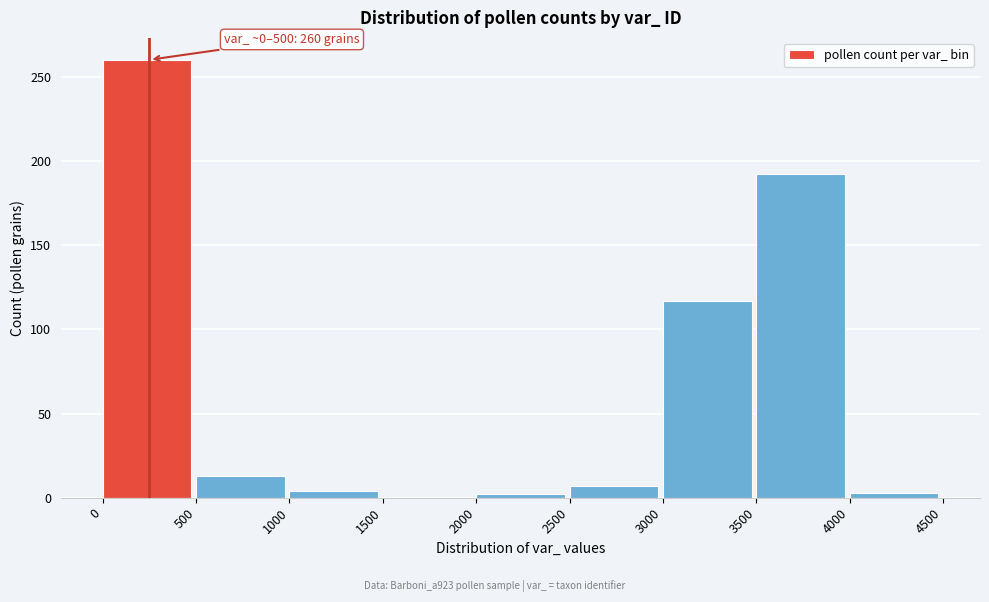

True or false: the data shows 13 at 500.

True